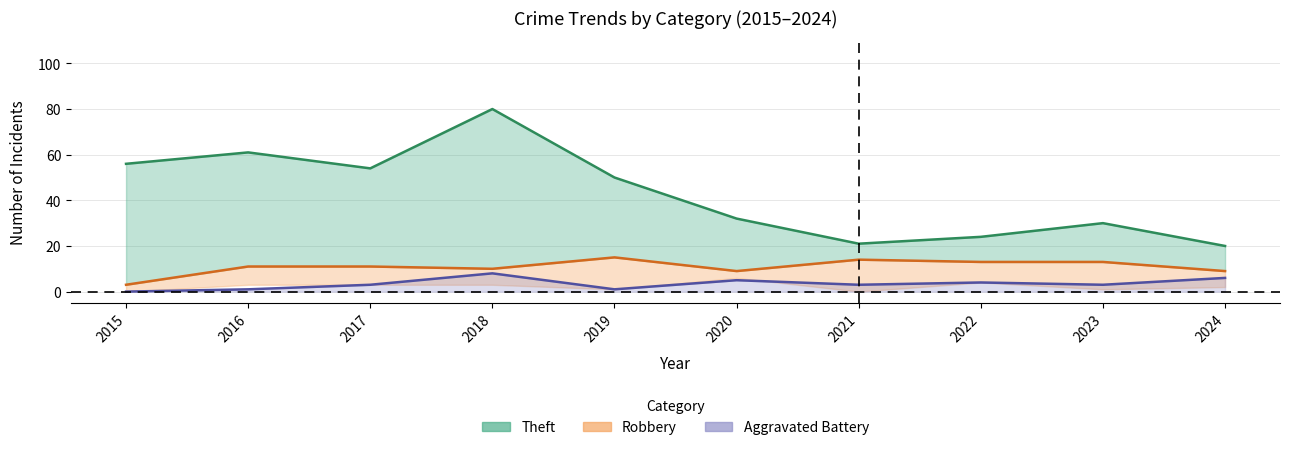

What are all the series names shown in the legend?

Theft, Robbery, Aggravated Battery